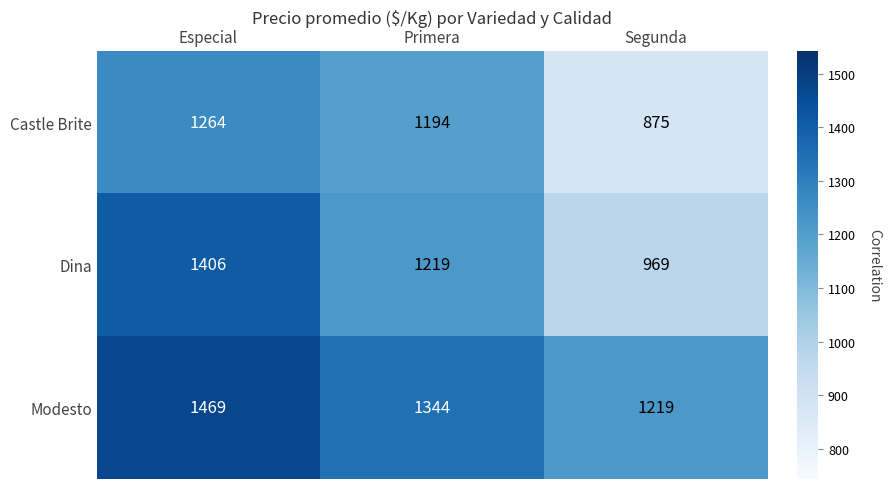

What is the approximate value of Modesto at Especial?

1469